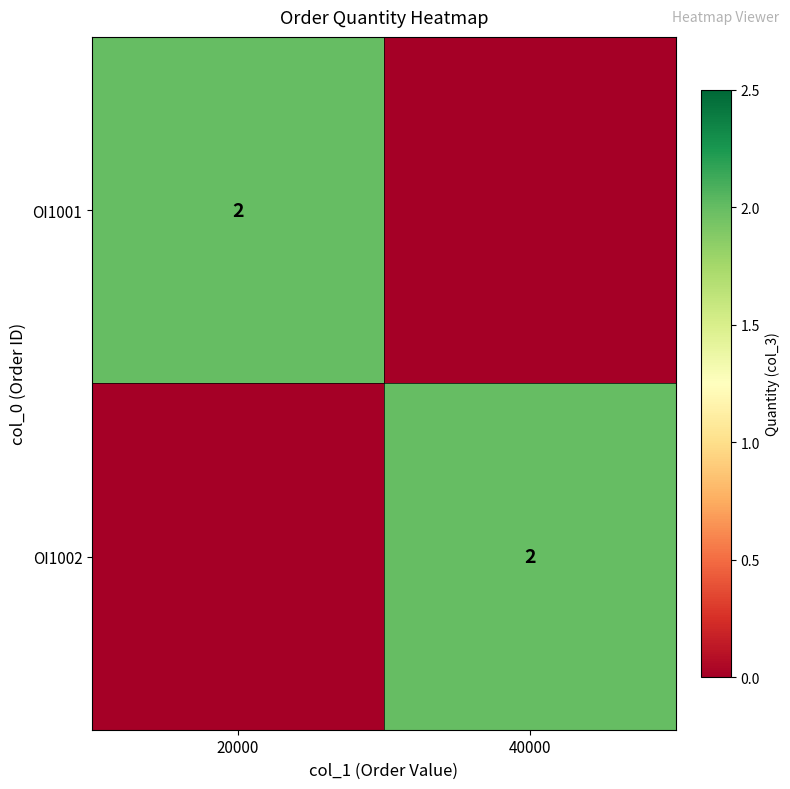

What is the total value across all series at 20000?

2